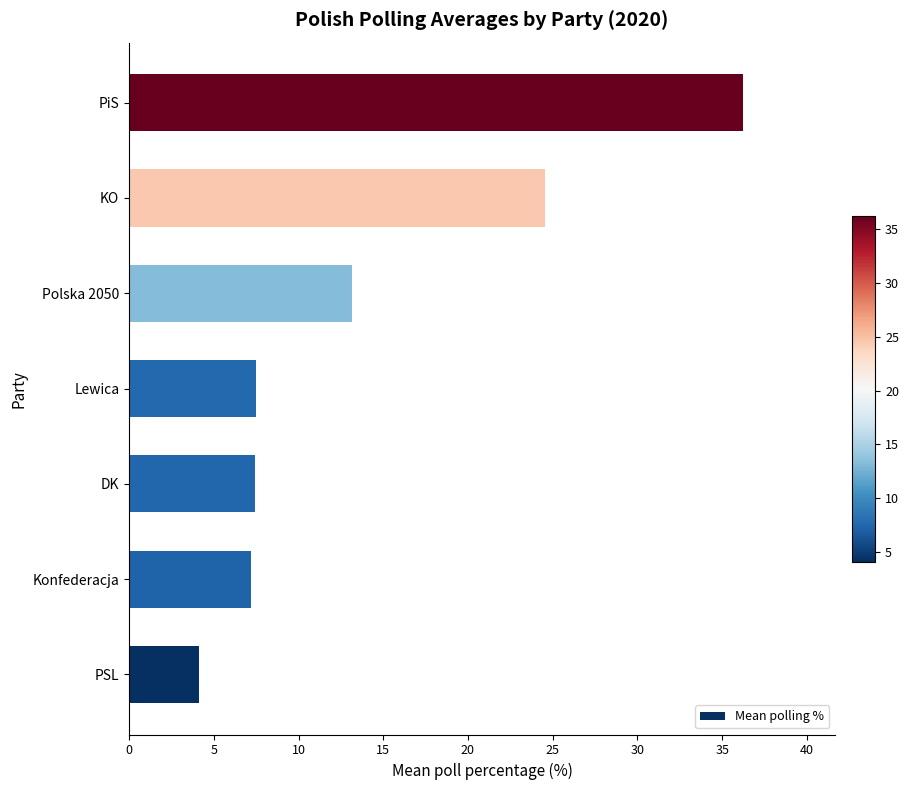

Between DK and Polska 2050, which is larger?

Polska 2050